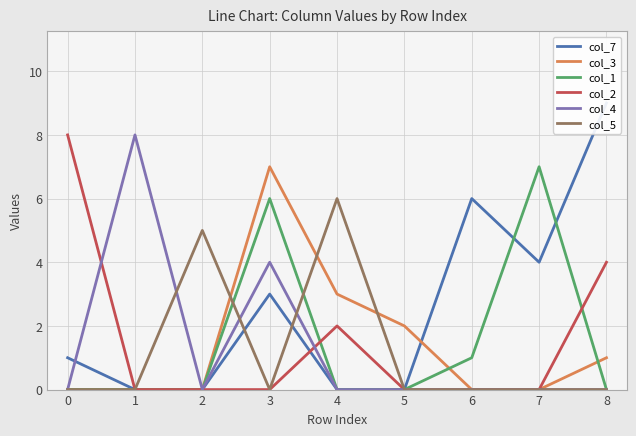

At which category is the sum across all series the highest?

3